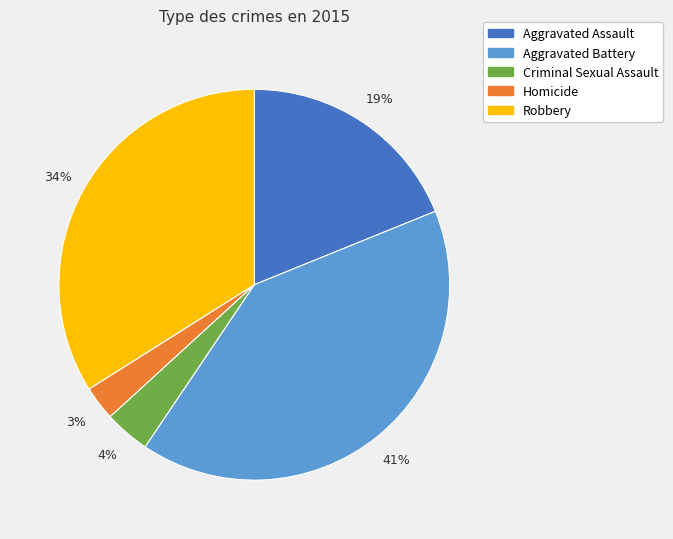

Does any single category account for the majority?

No